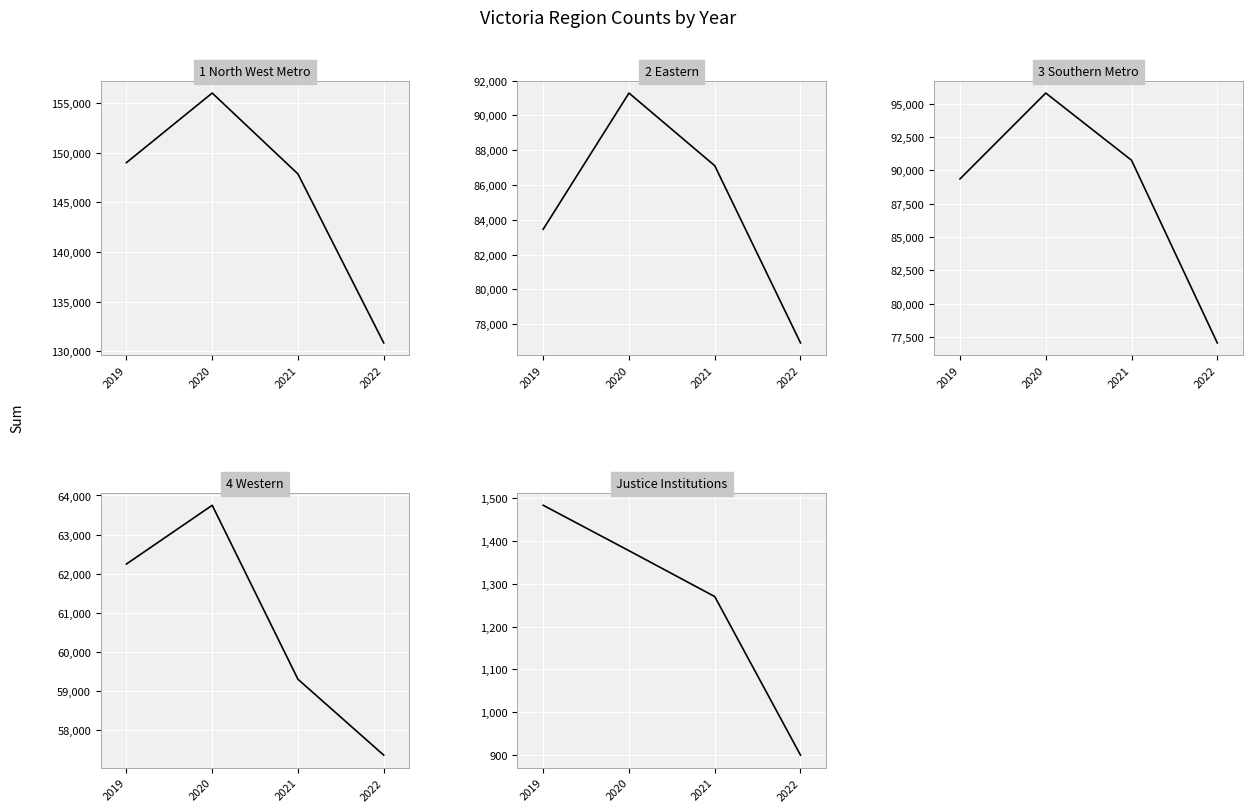

What is the average value of the 1 North West Metro series?

145935